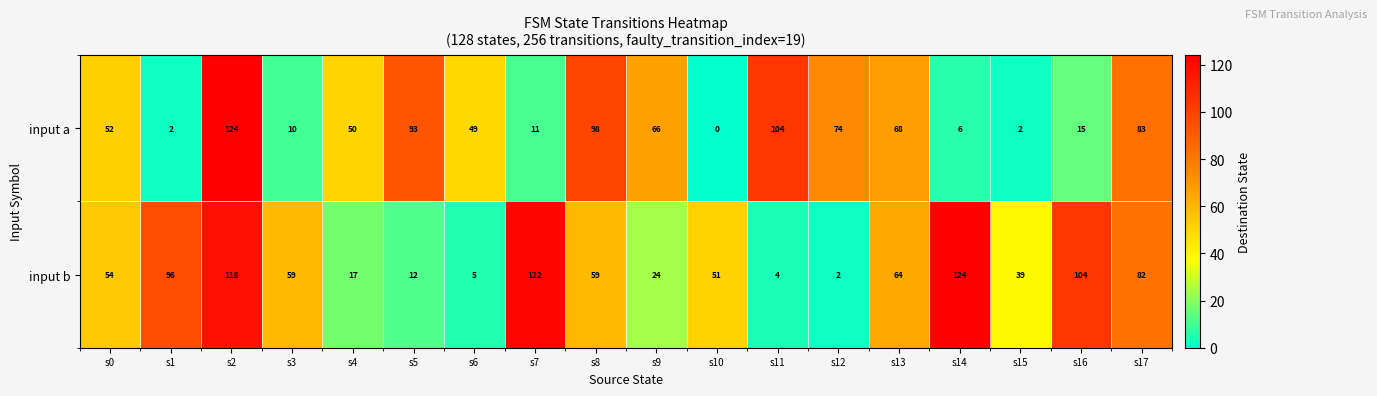

At which label is input a closest to 62?

s9